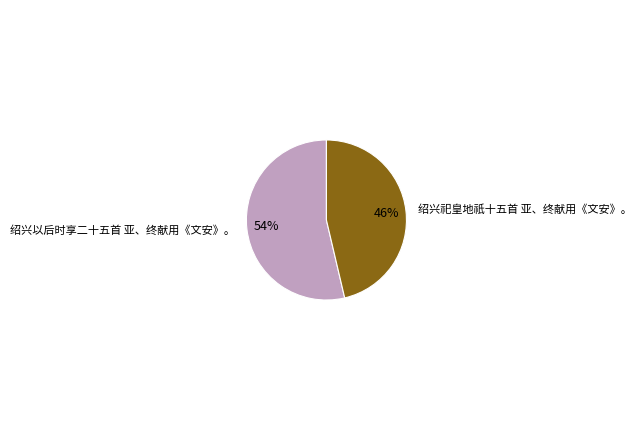

Is it true that 绍兴以后时享二十五首 亚、终献用《文安》。 is 69% of the pie?

False